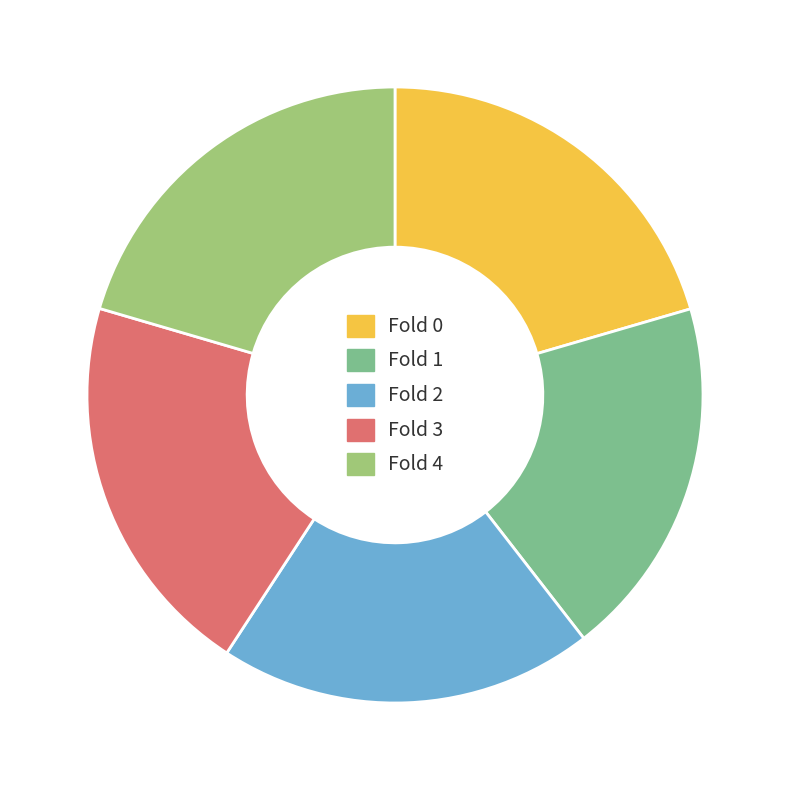

Between Fold 0 and Fold 1, which is larger?

Fold 0